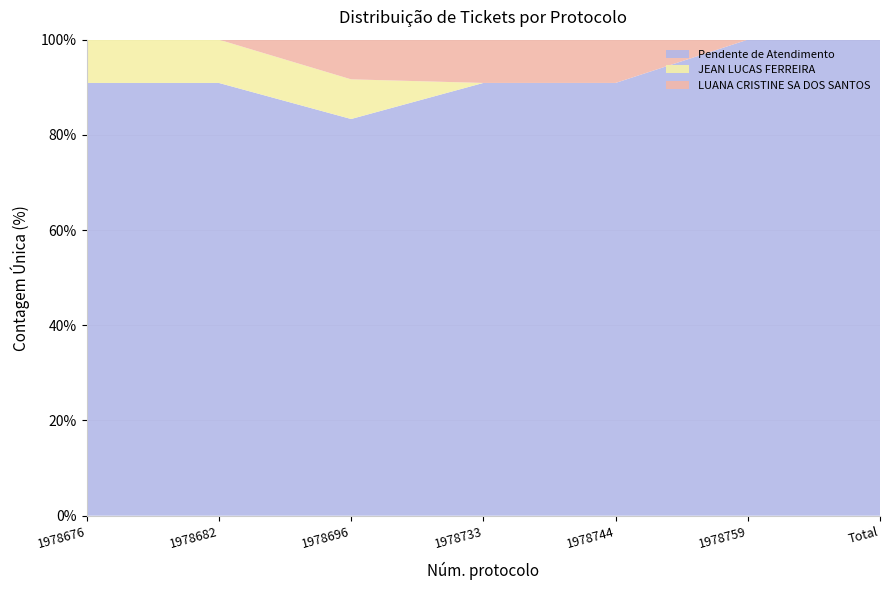

Reading left to right, extract all data points from this chart.

Pendente de Atendimento: 1978676=10	1978682=10	1978696=10	1978733=10	1978744=10	1978759=10	Total=10
JEAN LUCAS FERREIRA: 1978676=1	1978682=1	1978696=1	1978733=0	1978744=0	1978759=0	Total=0
LUANA CRISTINE SA DOS SANTOS: 1978676=0	1978682=0	1978696=1	1978733=1	1978744=1	1978759=0	Total=0